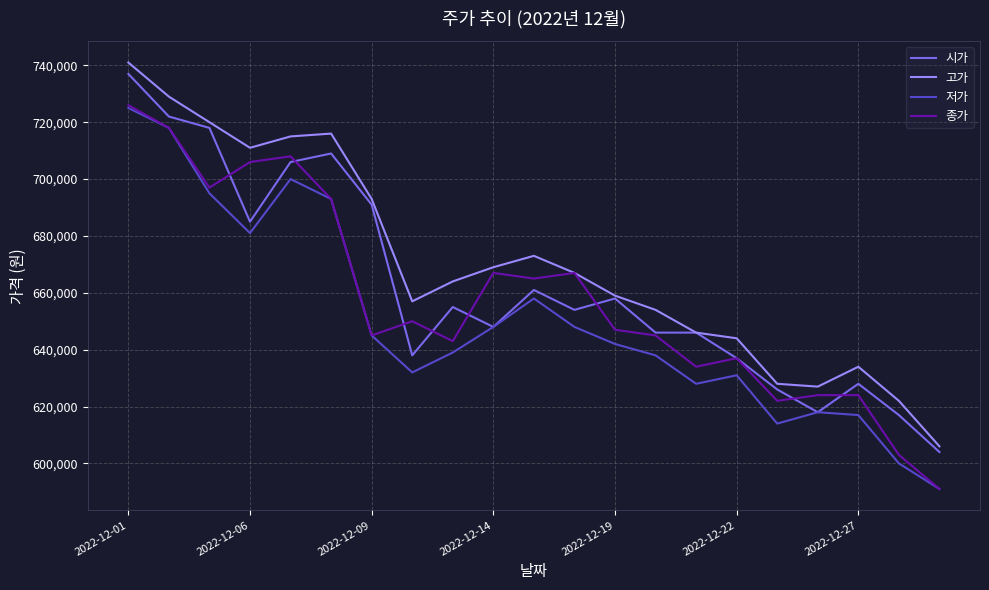

Does the chart display data point markers on the line(s)?

No